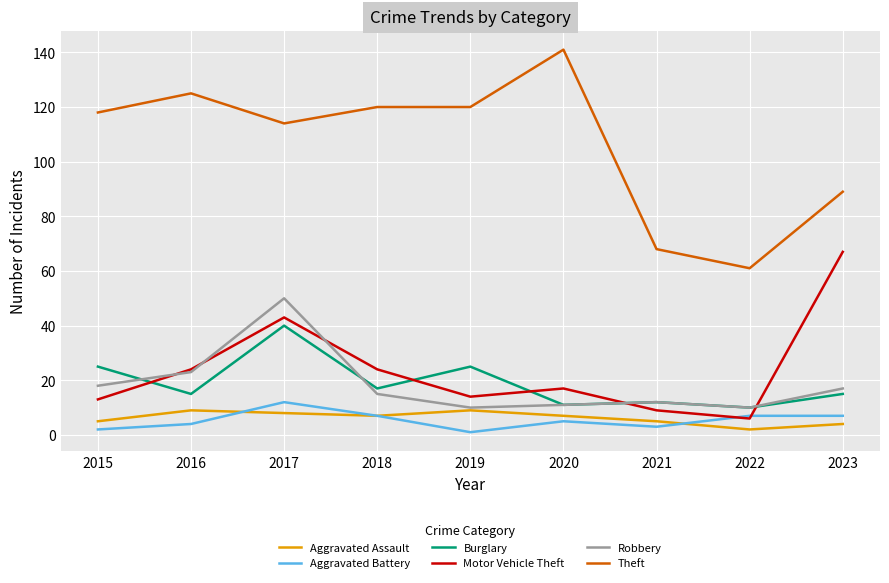

Count the number of data series in this chart.

6